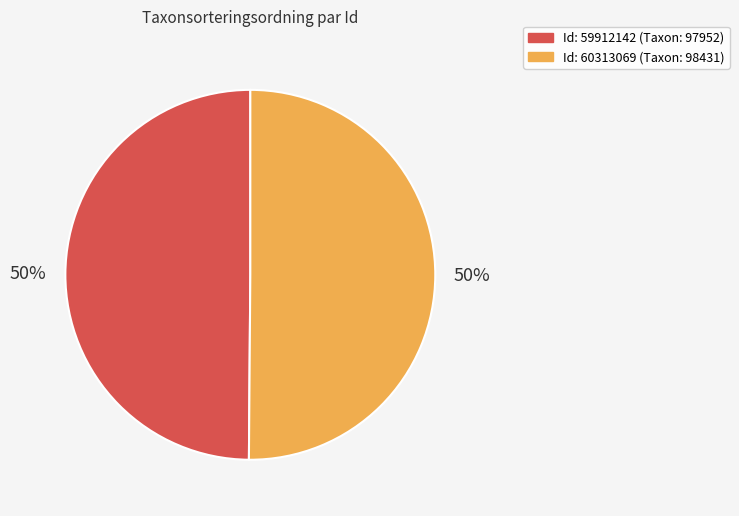

To the nearest percent, what is the average slice percentage?

50%